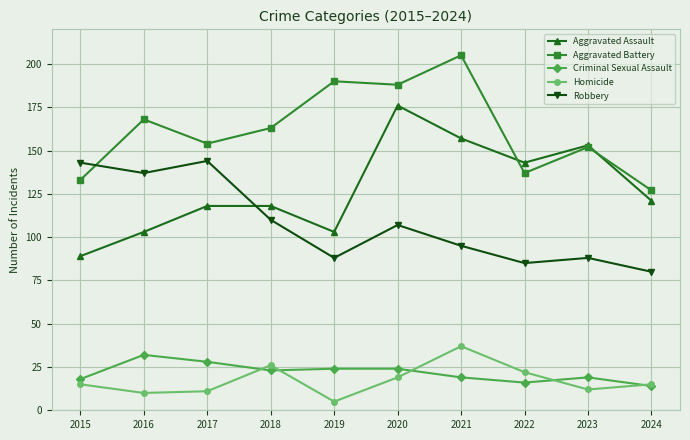

What is the spread (max minus min) of values at 2018?

140